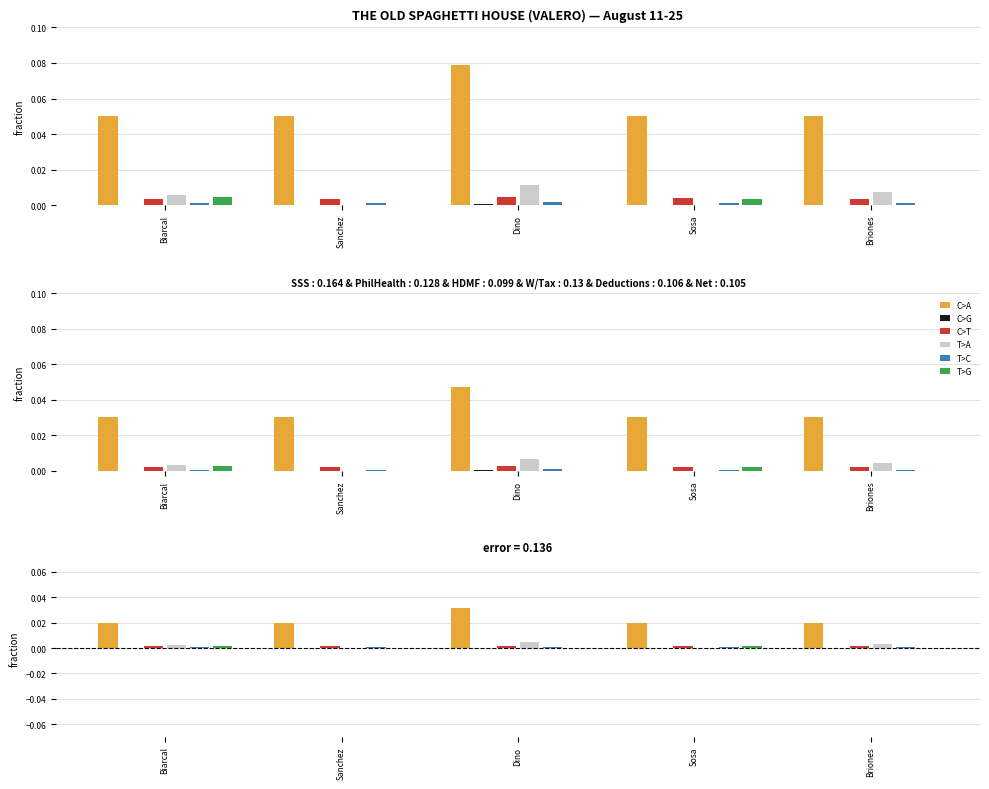

List the labels in order of C>T value, largest first.

Dino, Sosa, Biarcal, Sanchez, Briones